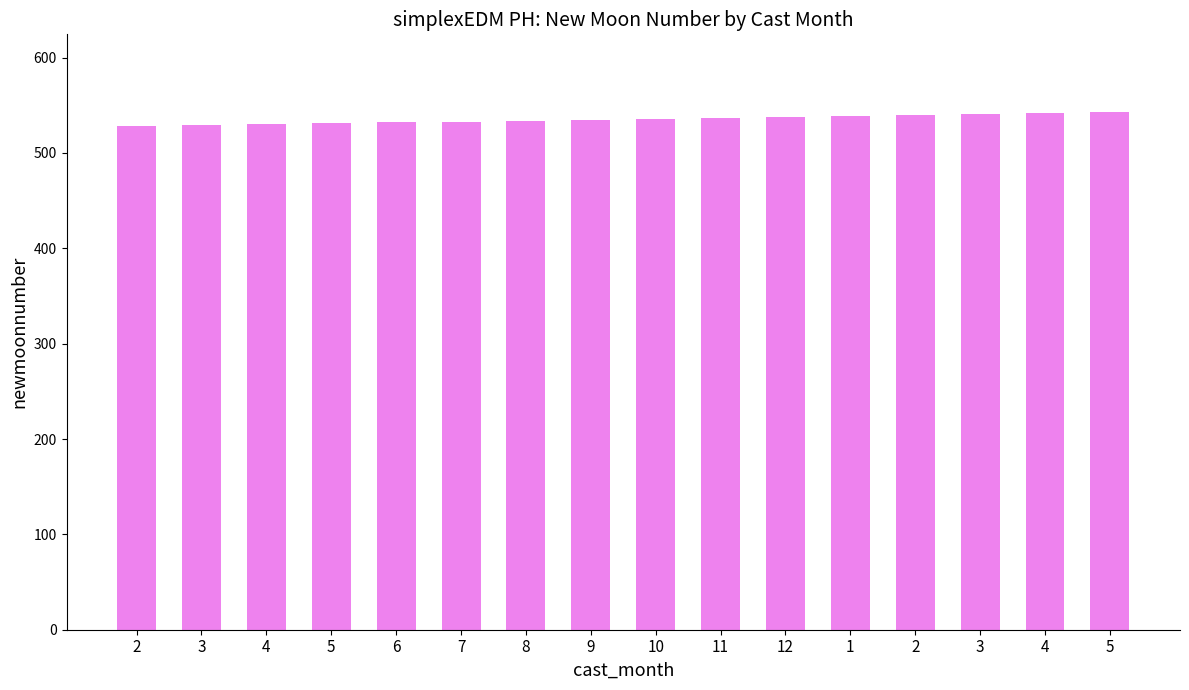

What is the difference between the values at 12 and 4?

4